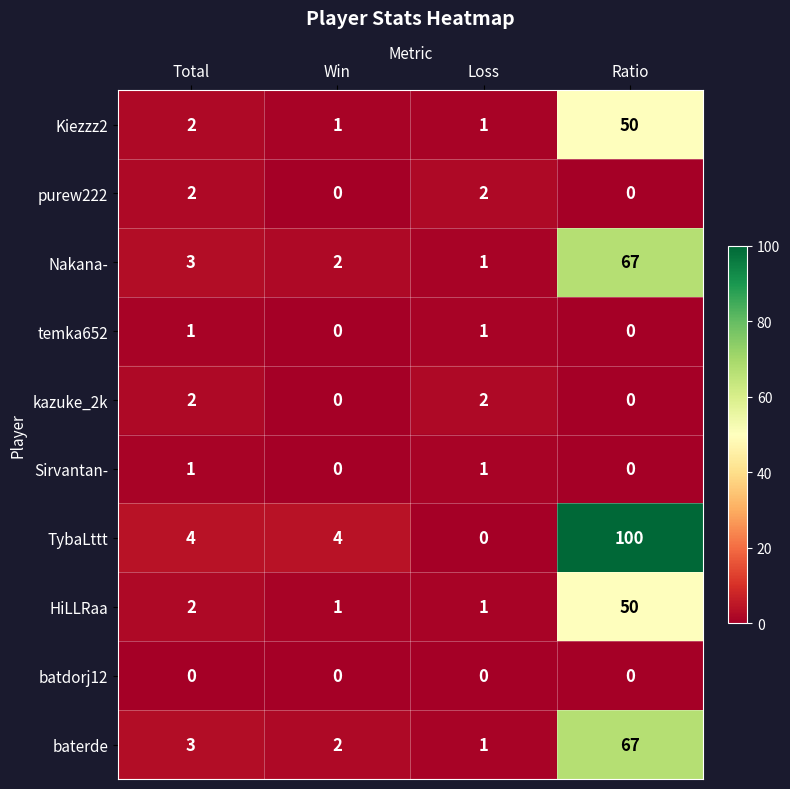

What is the difference between the Nakana- values at Win and Ratio?

65